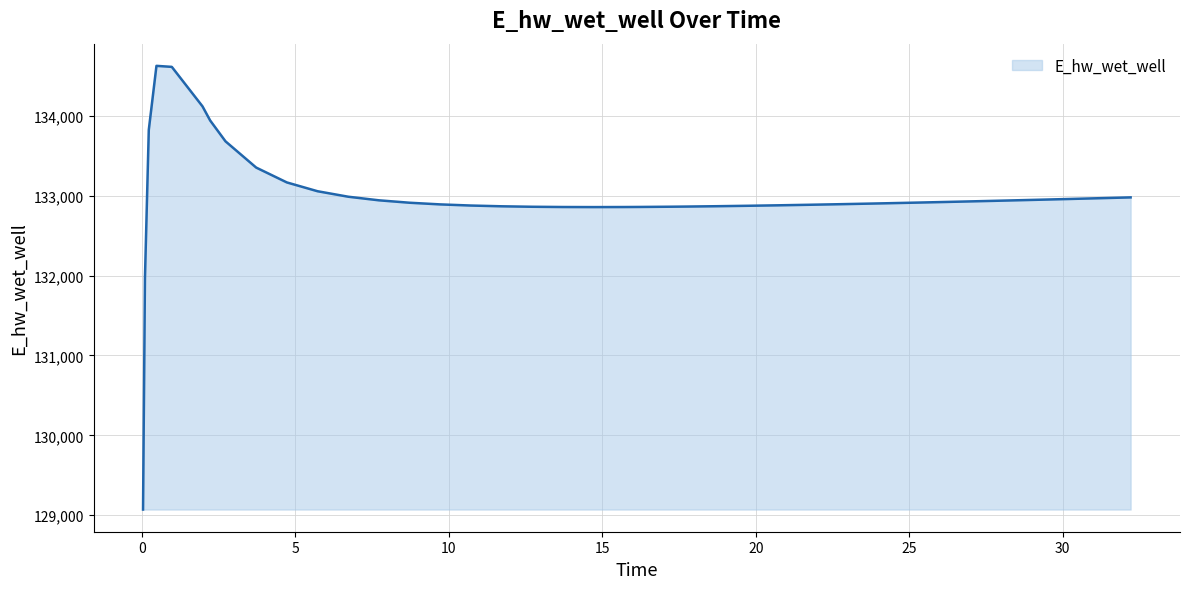

What is the difference between the maximum and minimum values?

5557.7